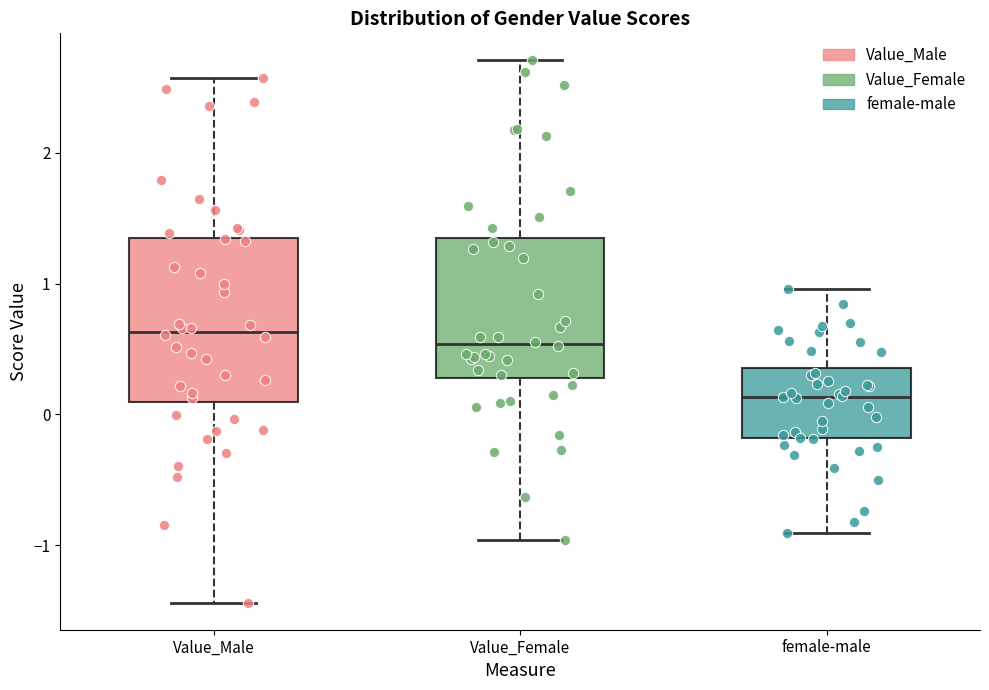

Reading left to right, read every box against the y-axis: the position of its median line, the range the box covers, and the ends of its whiskers. The values are not printed on the chart, so give them approximately, as read against the axis.

Value_Male: median 0.6, box 0.1 to 1.4, whiskers -1.4 to 2.6
Value_Female: median 0.5, box 0.3 to 1.3, whiskers -1.0 to 2.7
female-male: median 0.1, box -0.2 to 0.4, whiskers -0.9 to 1.0